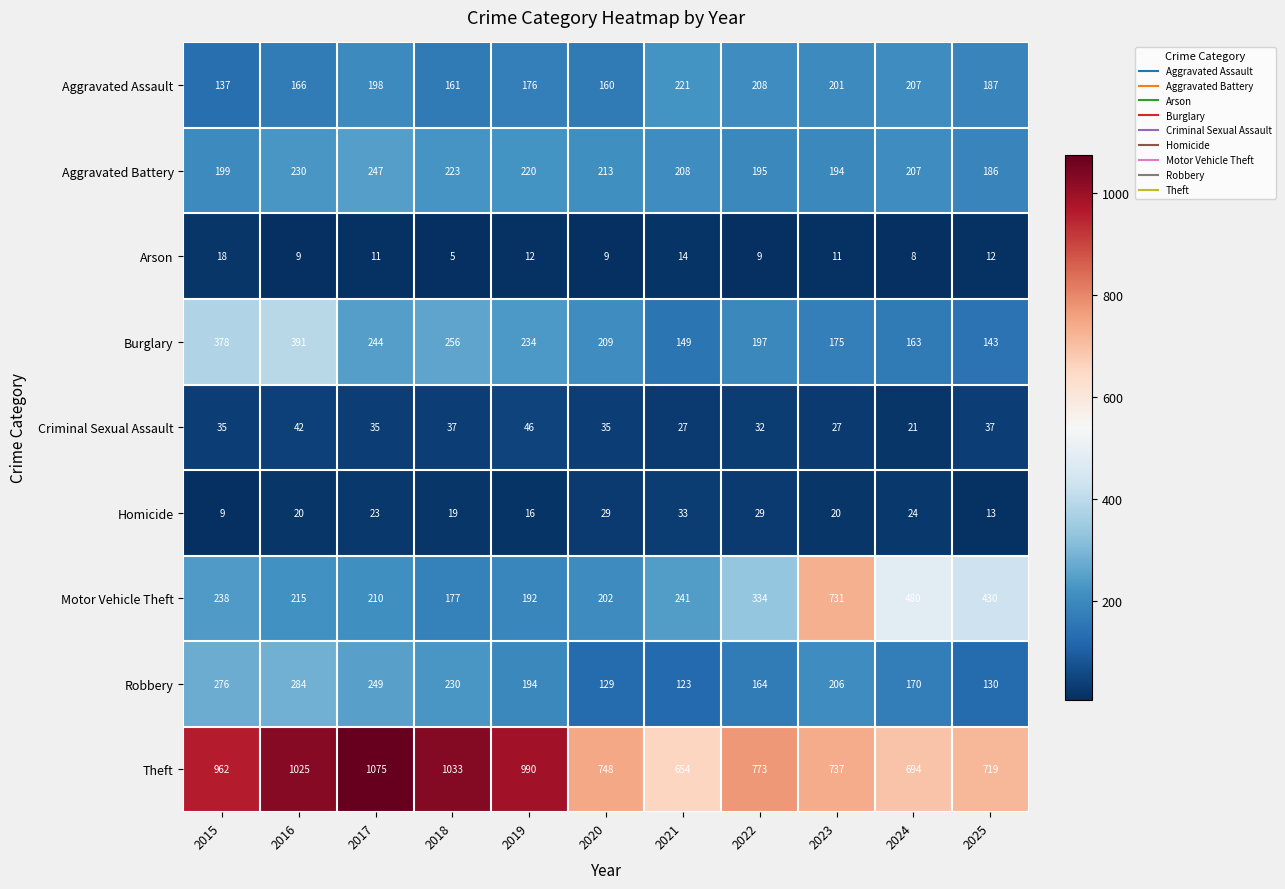

Count the number of data series in this chart.

9